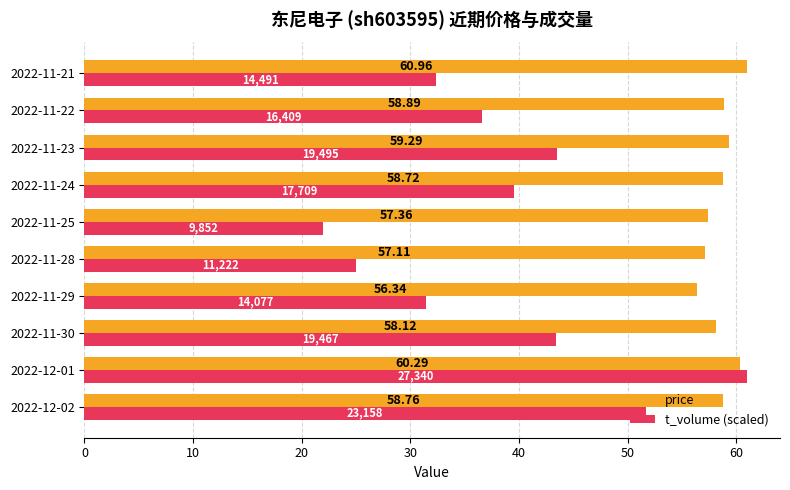

Between 2022-11-24 and 2022-11-21, which series saw the biggest shift?

t_volume (scaled)